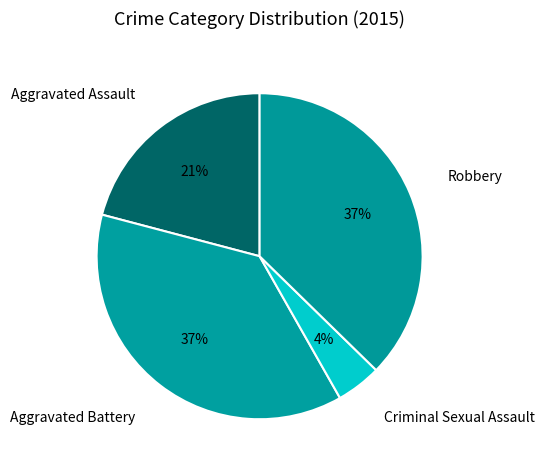

True or false: Aggravated Assault accounts for 11% of the total.

False